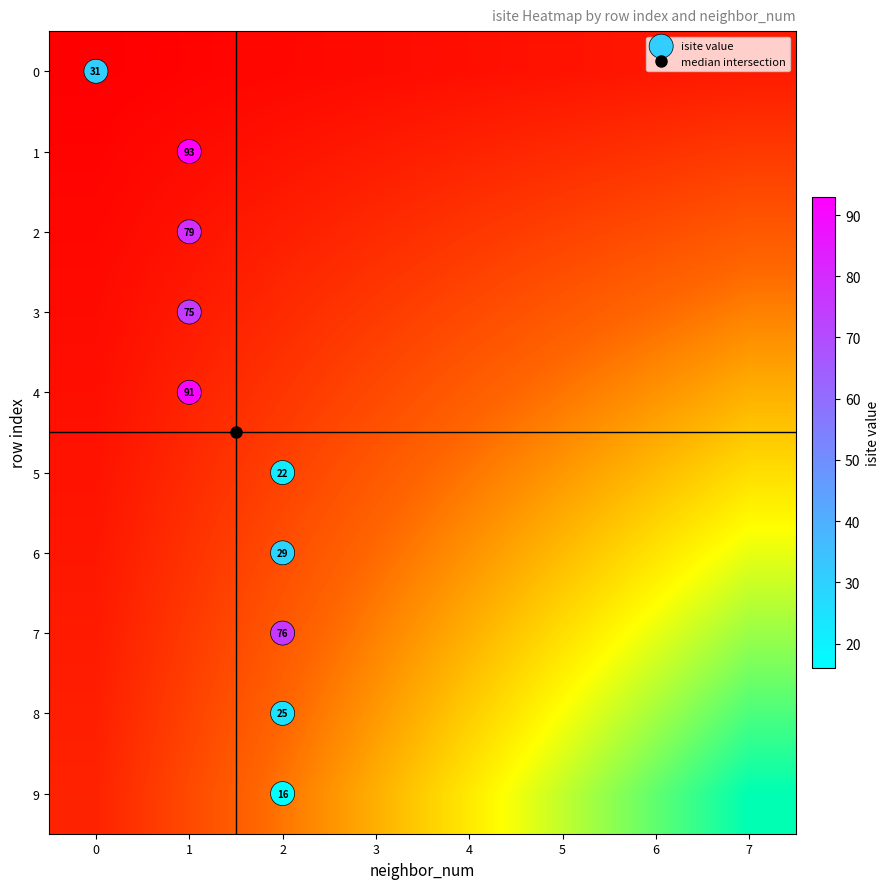

Reading right to left, transcribe all the data shown in this chart.

r0: 0	0	0	0	0	0	0	31
r1: 0	0	0	0	0	0	93	0
r2: 0	0	0	0	0	0	79	0
r3: 0	0	0	0	0	0	75	0
r4: 0	0	0	0	0	0	91	0
r5: 0	0	0	0	0	22	0	0
r6: 0	0	0	0	0	29	0	0
r7: 0	0	0	0	0	76	0	0
r8: 0	0	0	0	0	25	0	0
r9: 0	0	0	0	0	16	0	0